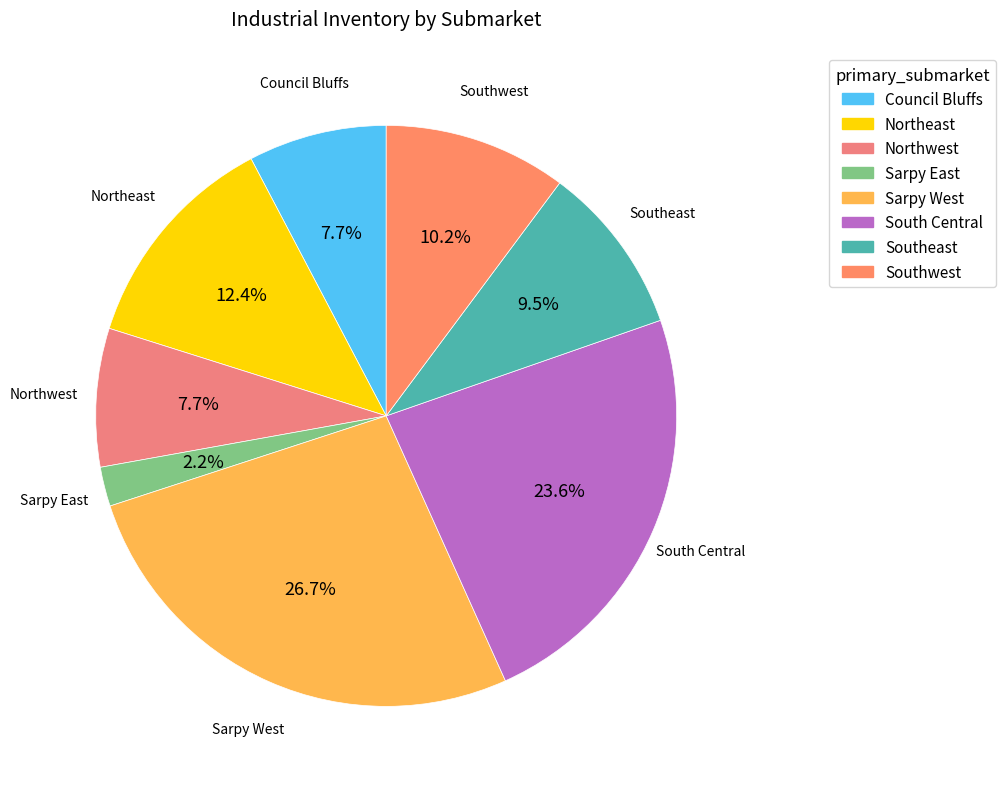

To the nearest percent, what portion does Northeast represent?

12%